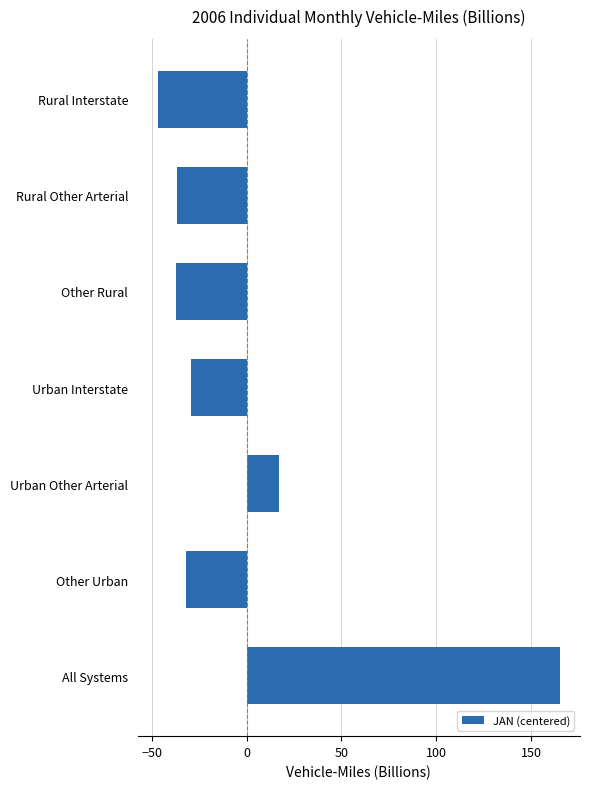

Where is the data nearest to the value 59?

Urban Other Arterial